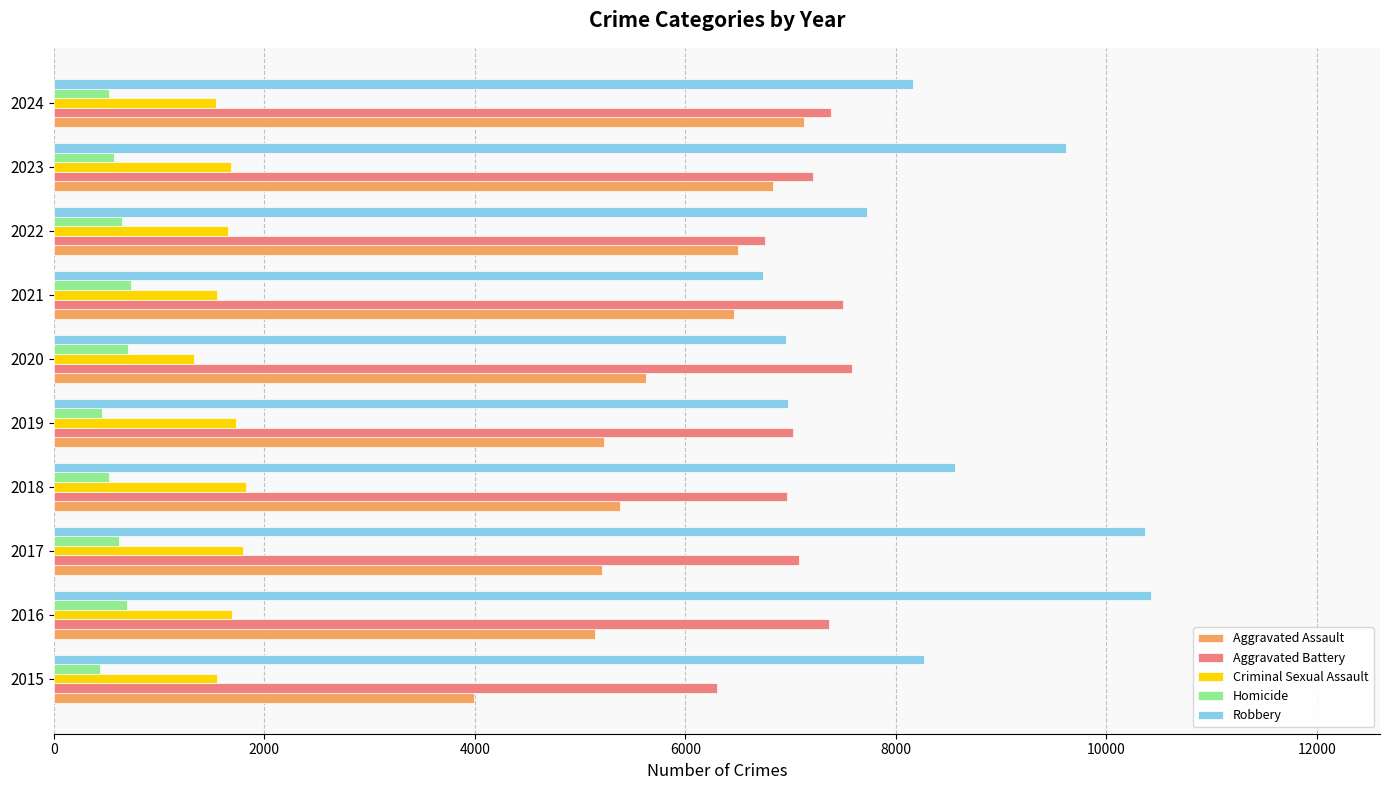

What is the total value across all series at 2017?

25073